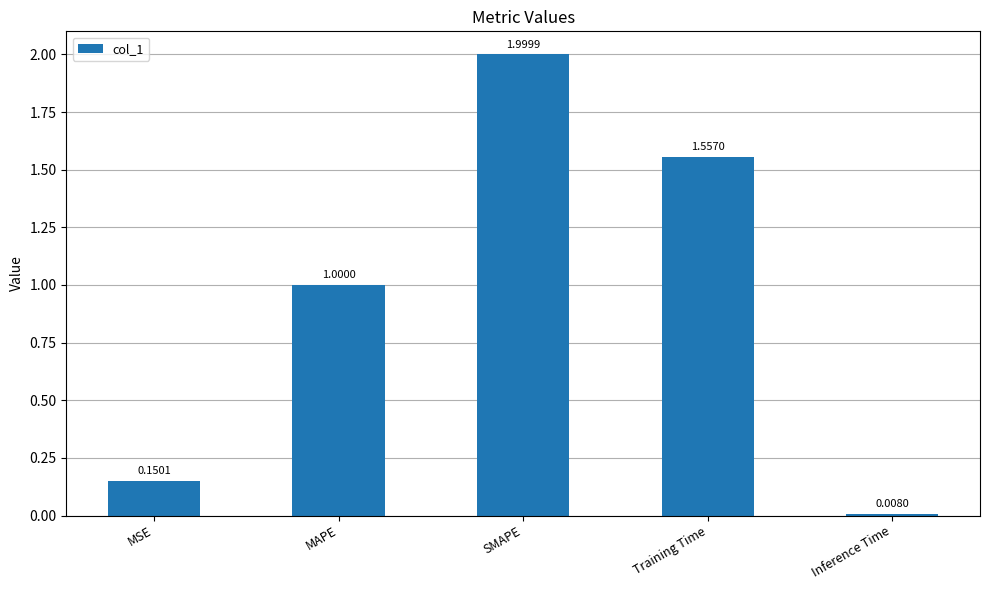

Between MSE and MAPE, which is larger?

MAPE